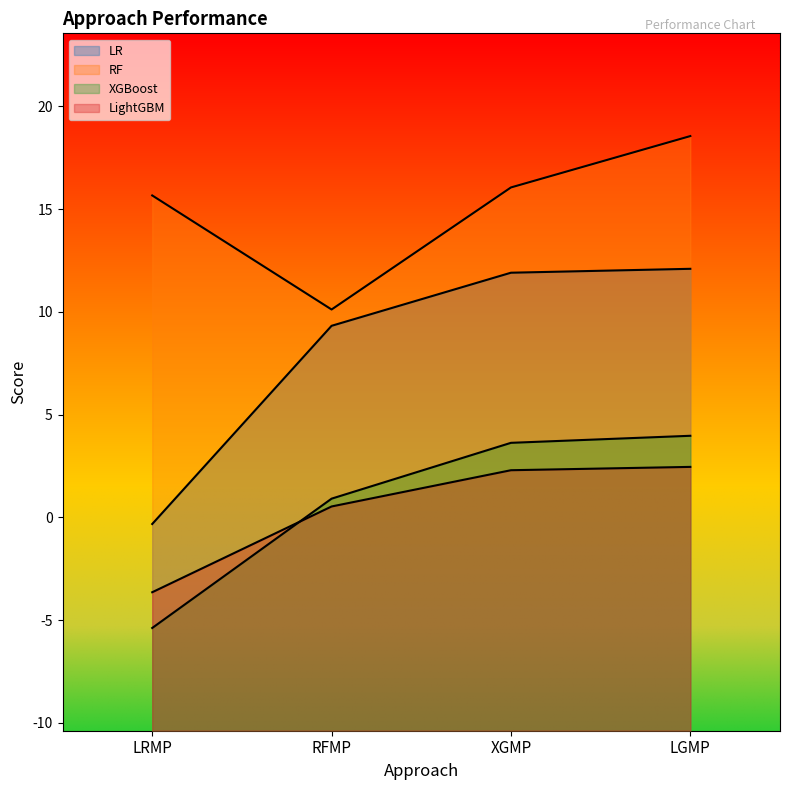

How many lines are shown in the chart?

4